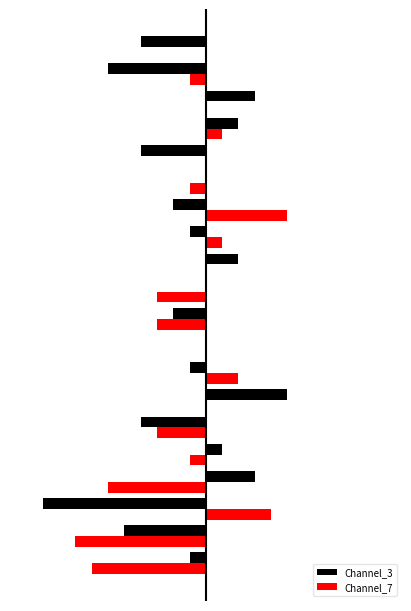

What is the average value of the Channel_7 series?

-1